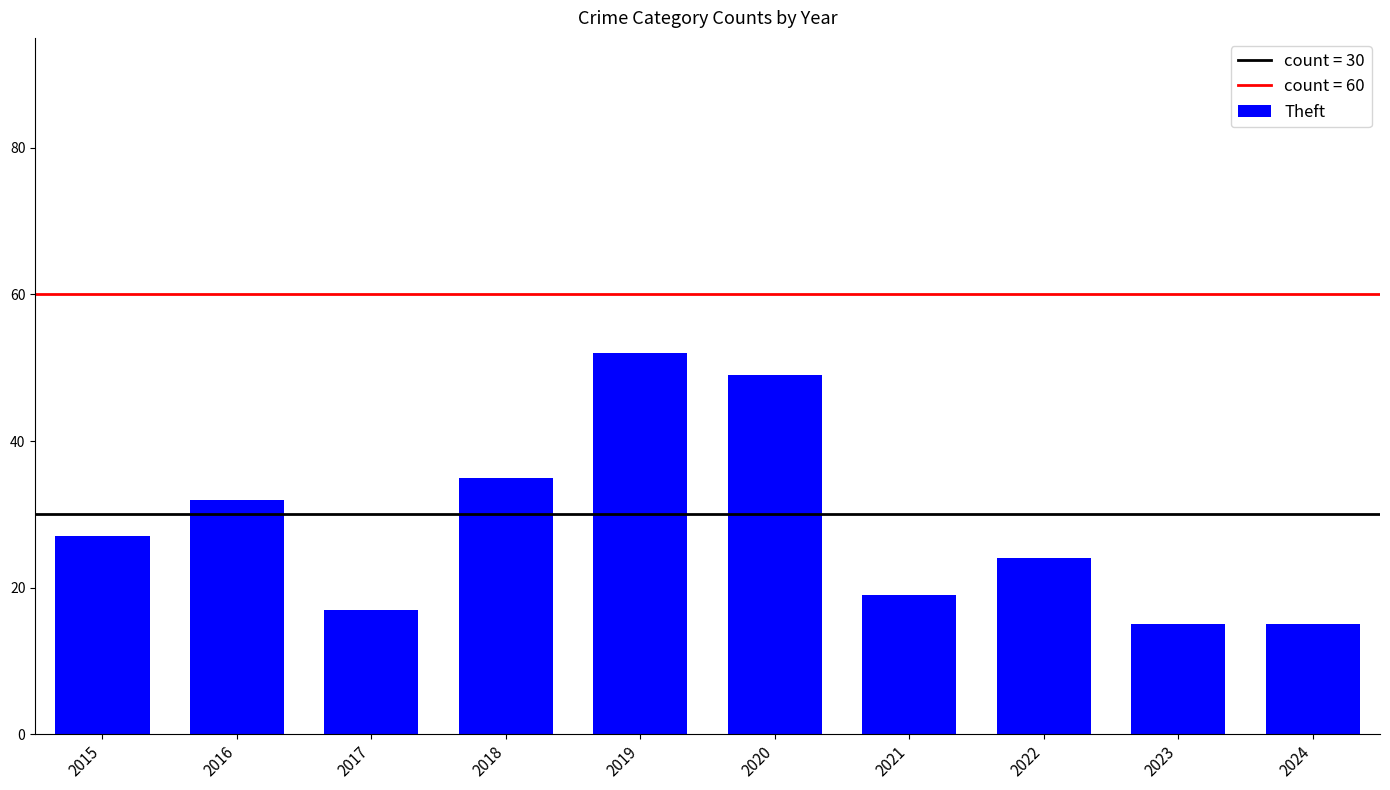

What is the smallest value displayed?

15